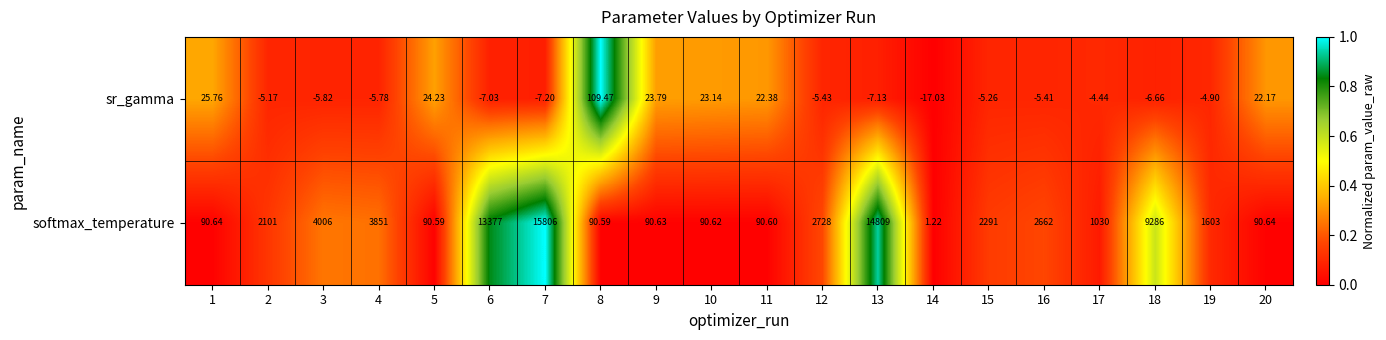

What is the total value across all series at 9?

114.4